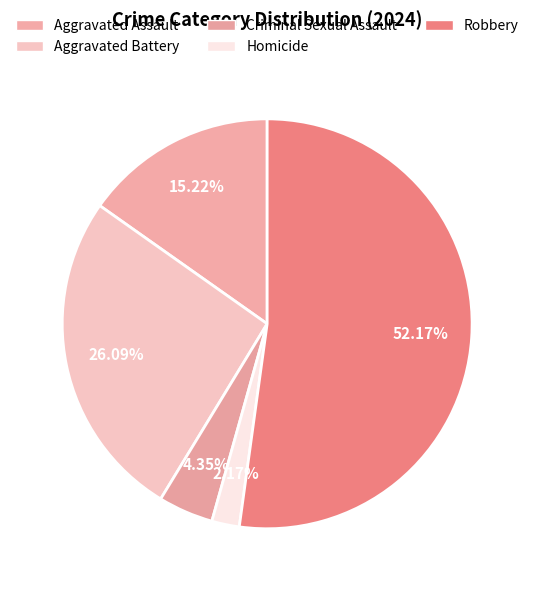

How many segments does this pie chart have?

5